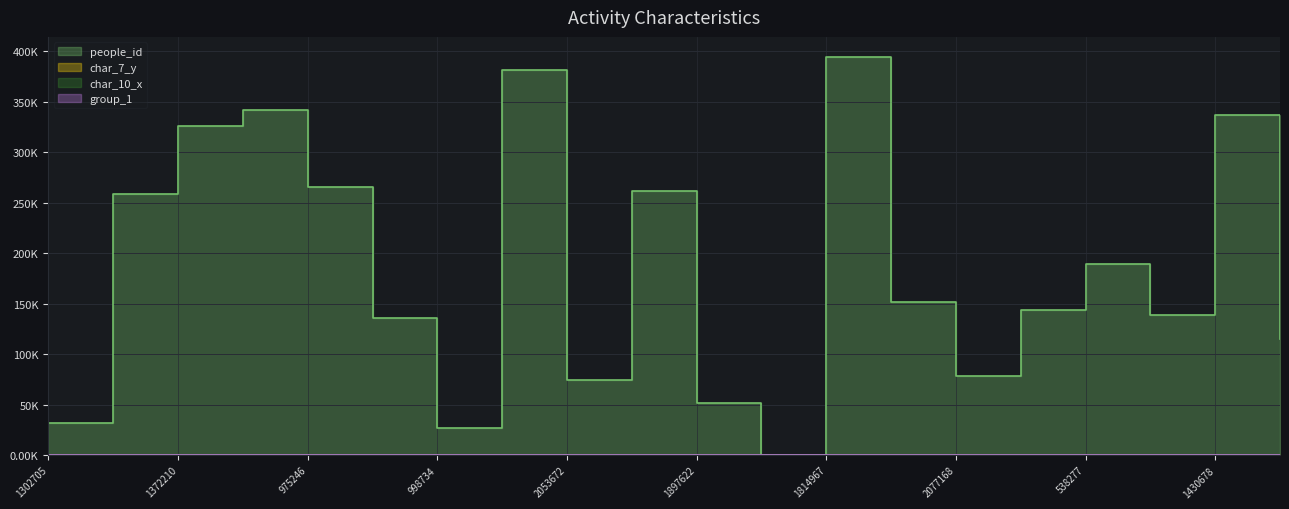

True or false: char_7_y has more than 0 interior local peaks.

True